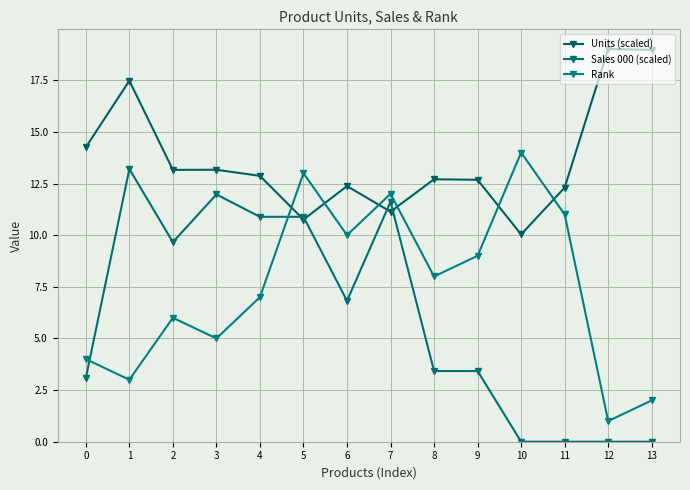

True or false: Sales 000 (scaled) has a value of 0.0 at 12.

True